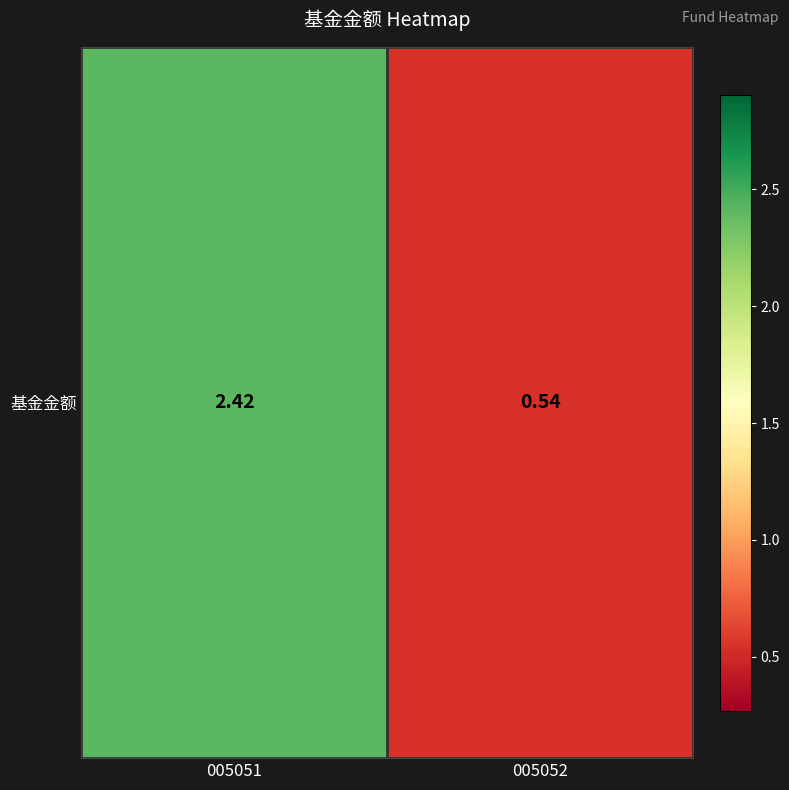

Approximately how many times larger is the value at 005052 compared to 005051?

0.2